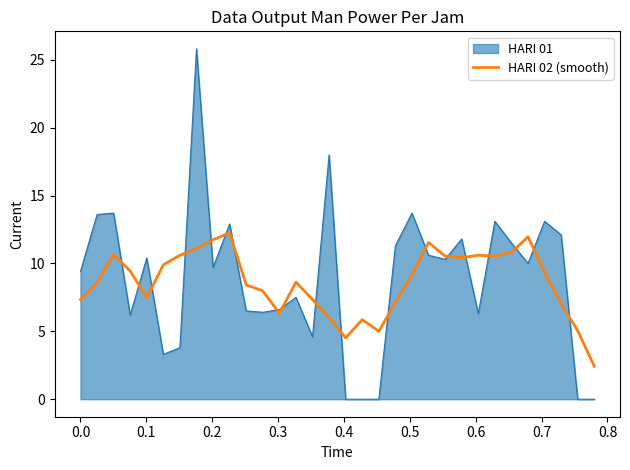

What is the maximum value shown in the chart?

25.8